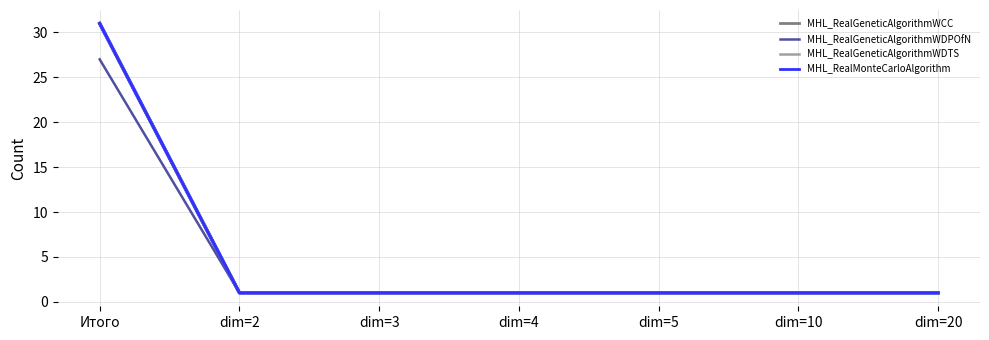

Does the chart display data point markers on the line(s)?

No